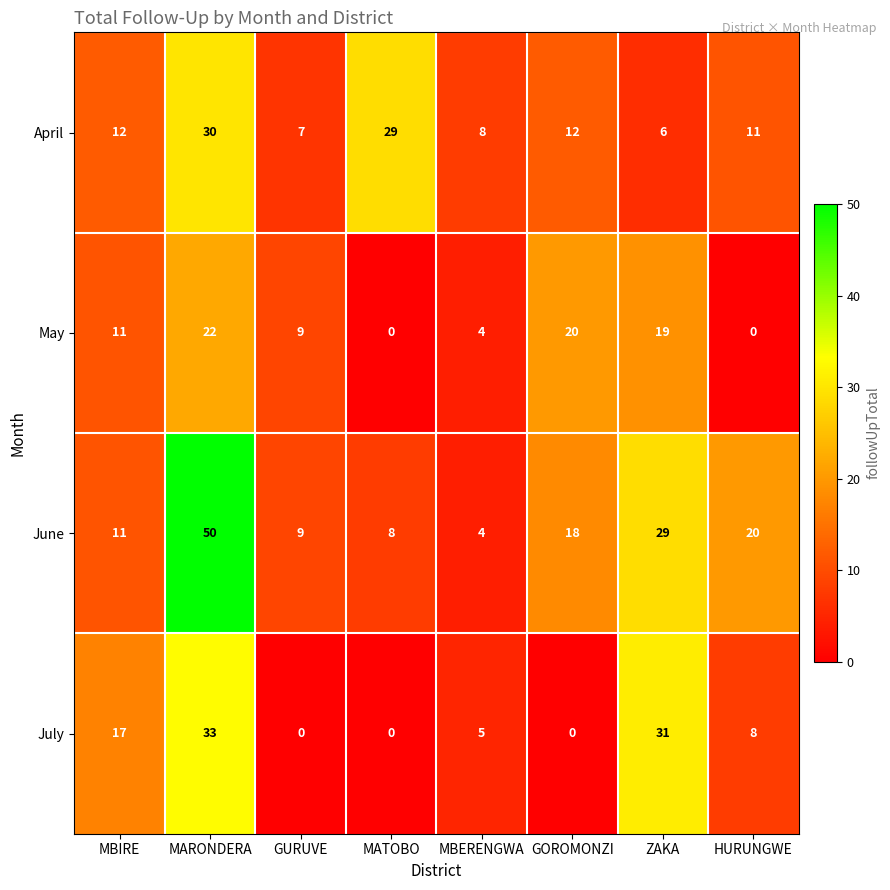

How many series are shown in this chart?

4